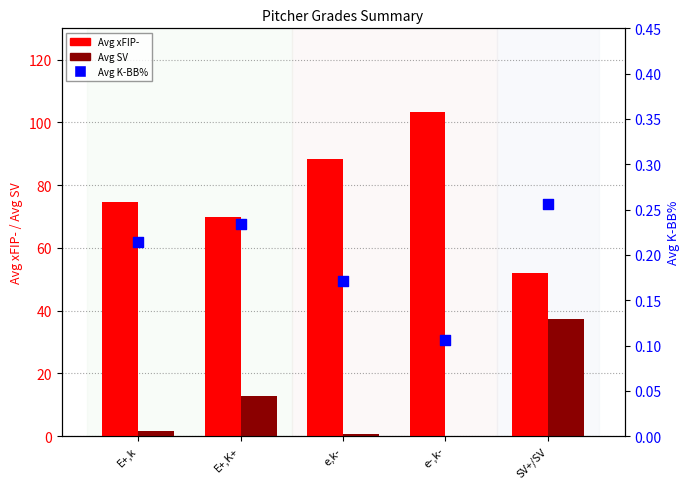

What is the total value across all series at E+,k?

76.2